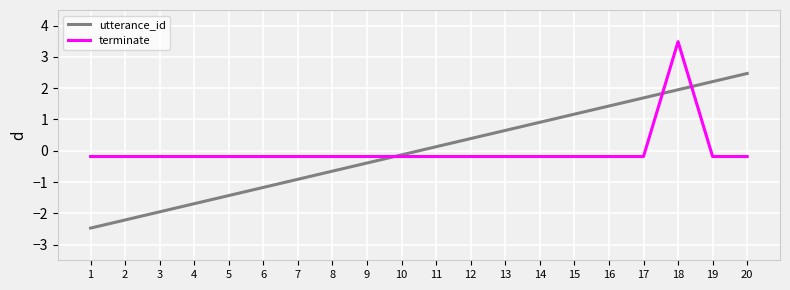

How many lines are shown in the chart?

2